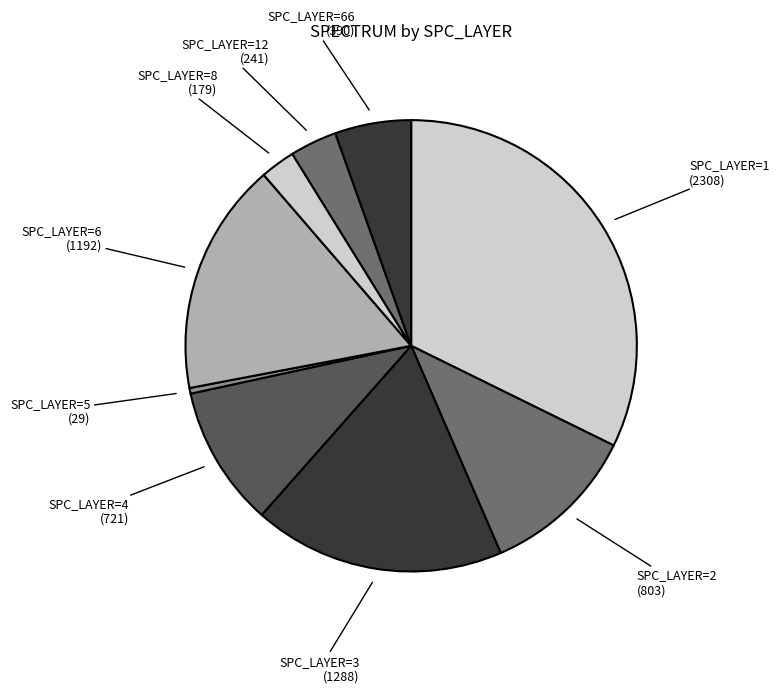

Count the number of slices in the pie.

9